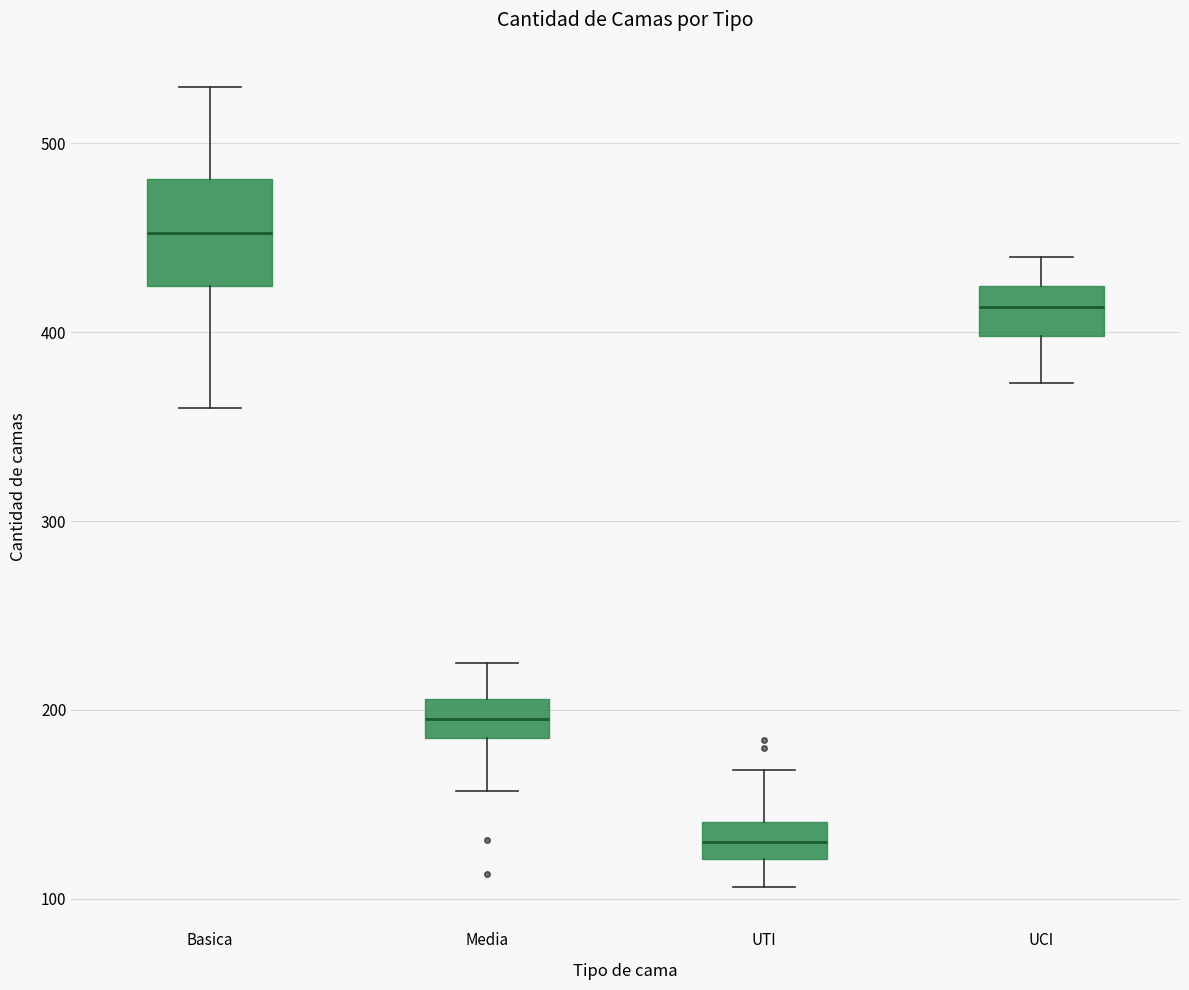

Reading left to right, transcribe this box plot: for each box, give where its median line is, the range the box spans, and where its two whiskers end, as read against the y-axis. The values are not printed on the chart, so give them approximately, as read against the axis.

Basica: median 450, box 420 to 480, whiskers 360 to 530
Media: median 200, box 190 to 210, whiskers 160 to 230
UTI: median 130, box 120 to 140, whiskers 110 to 170
UCI: median 410, box 400 to 420, whiskers 370 to 440